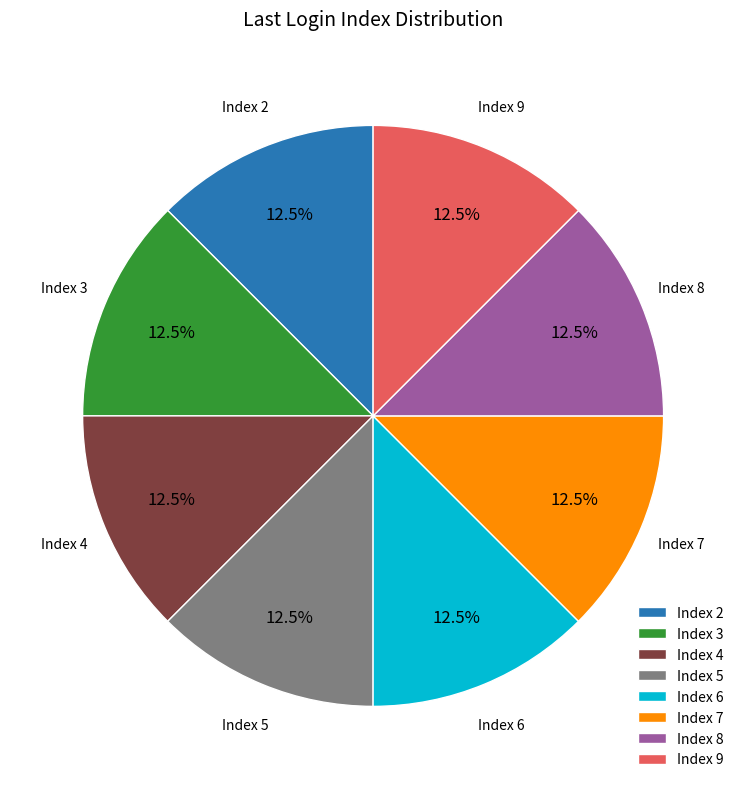

What is the ratio of the value at Index 8 to the value at Index 7?

1.0